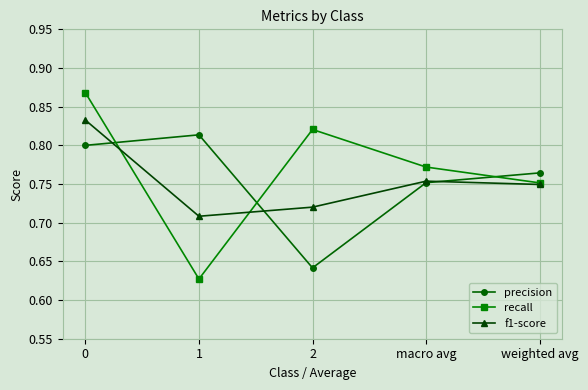

In recall, how many points are lower than both neighbors (excluding endpoints)?

1